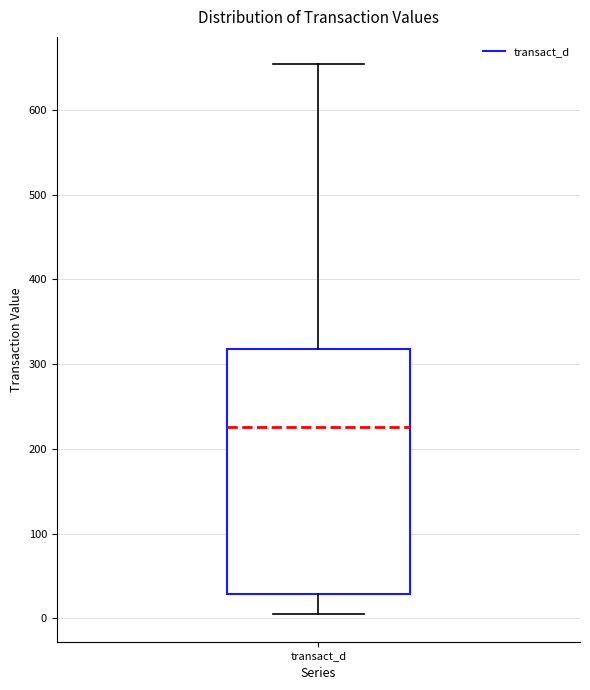

Read this box plot against the y-axis: the position of the median line, the range covered by the box, and the ends of both whiskers. The values are not printed on the chart, so give them approximately, as read against the axis.

median 230, box 30 to 320, whiskers 10 to 650